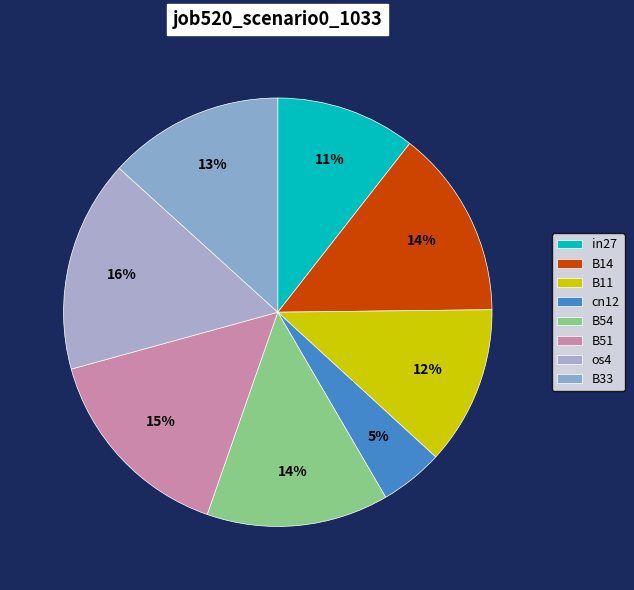

The B33 slice represents 3% of the pie. True or false?

False